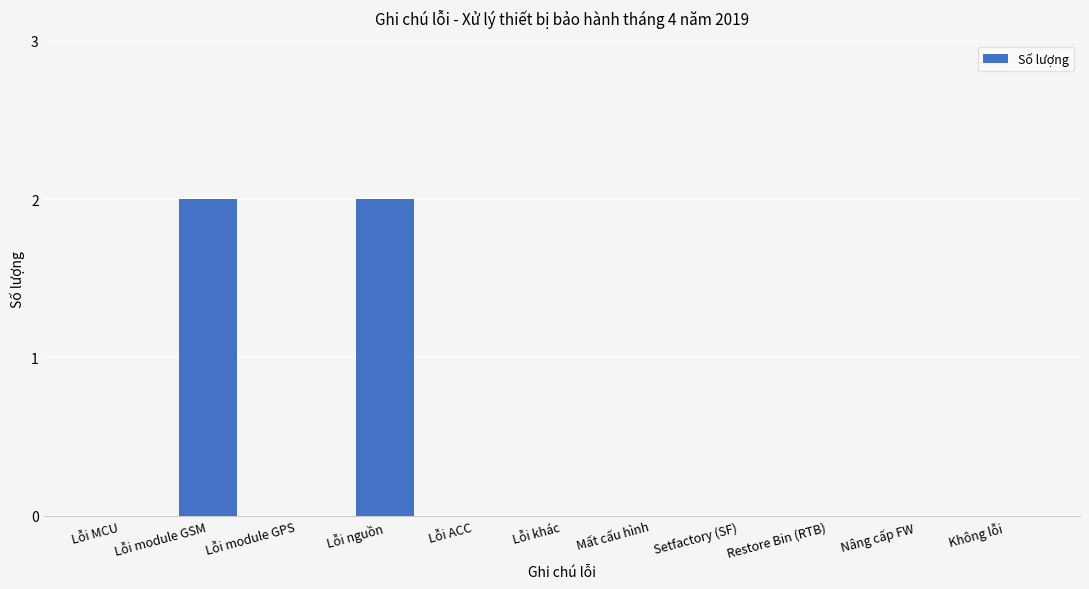

The value at Lỗi khác is 1. True or false?

False